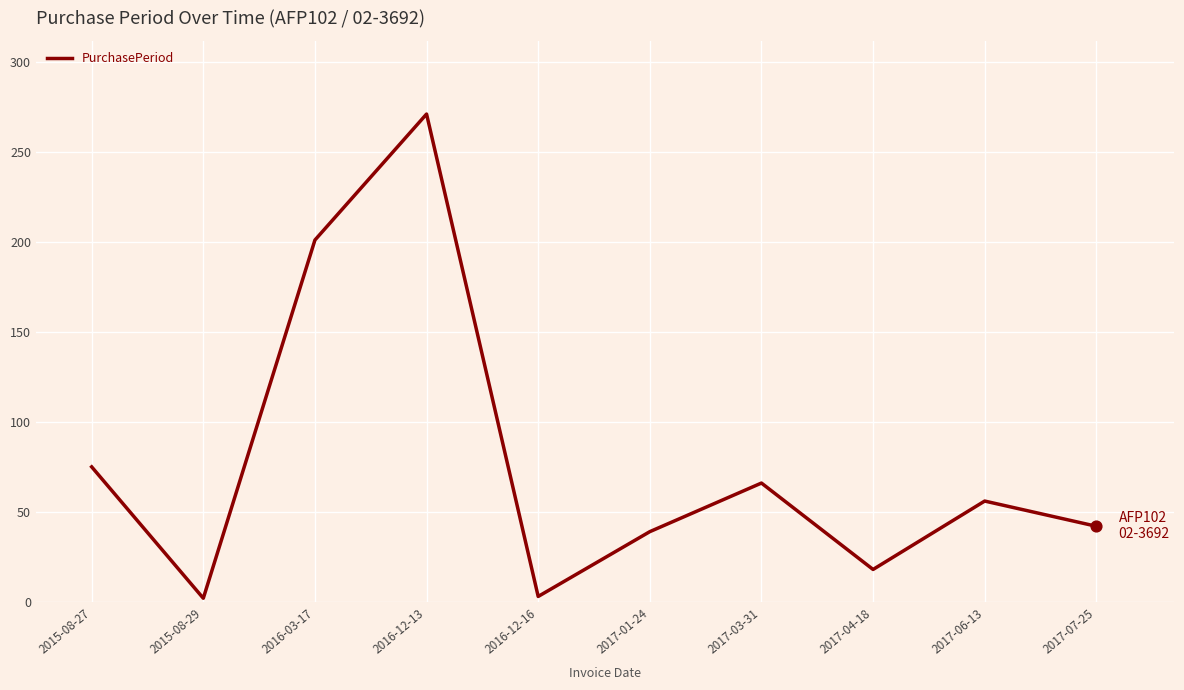

What is the change in value from 2016-12-13 to 2017-07-25?

-229